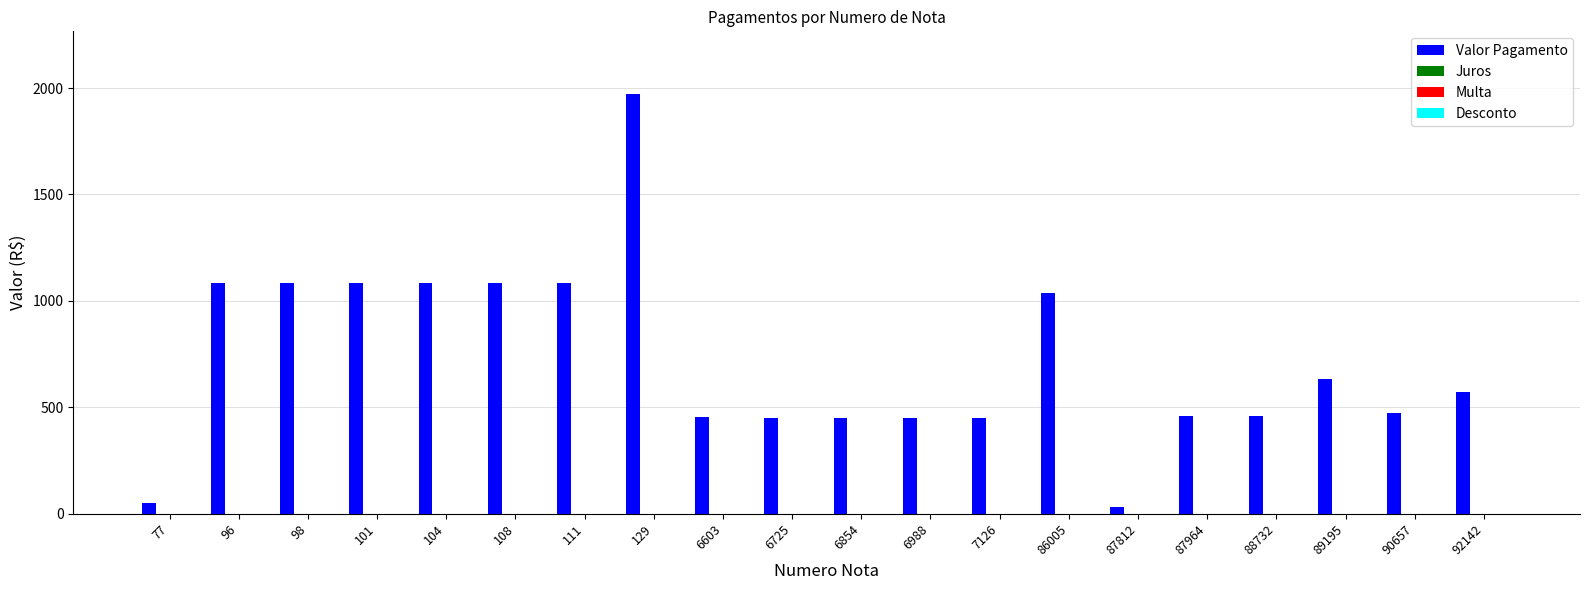

What is the sum of all values?

14444.8